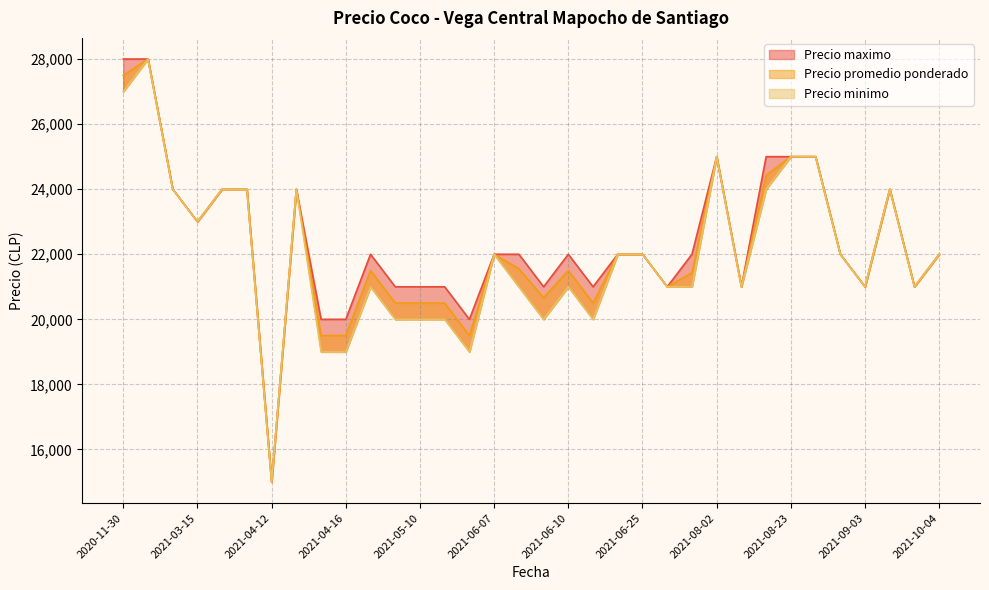

Reading left to right, extract all data points from this chart.

Precio promedio ponderado: 2020-11-30=27500	2020-12-01=28000	2021-03-08=24000	2021-03-15=23000	2021-03-22=24000	2021-03-29=24000	2021-04-12=15000	2021-04-13=24000	2021-04-14=19500	2021-04-16=19500	2021-04-19=21500	2021-04-26=20500	2021-05-10=20500	2021-05-17=20500	2021-06-03=19500	2021-06-07=22000	2021-06-08=21556	2021-06-09=20667	2021-06-10=21500	2021-06-16=20500	2021-06-18=22000	2021-06-25=22000	2021-07-05=21000	2021-07-19=21429	2021-08-02=25000	2021-08-09=21000	2021-08-16=24429	2021-08-23=25000	2021-08-27=25000	2021-08-30=22000	2021-09-03=21000	2021-09-06=24000	2021-09-13=21000	2021-10-04=22000
Precio minimo: 2020-11-30=27000	2020-12-01=28000	2021-03-08=24000	2021-03-15=23000	2021-03-22=24000	2021-03-29=24000	2021-04-12=15000	2021-04-13=24000	2021-04-14=19000	2021-04-16=19000	2021-04-19=21000	2021-04-26=20000	2021-05-10=20000	2021-05-17=20000	2021-06-03=19000	2021-06-07=22000	2021-06-08=21000	2021-06-09=20000	2021-06-10=21000	2021-06-16=20000	2021-06-18=22000	2021-06-25=22000	2021-07-05=21000	2021-07-19=21000	2021-08-02=25000	2021-08-09=21000	2021-08-16=24000	2021-08-23=25000	2021-08-27=25000	2021-08-30=22000	2021-09-03=21000	2021-09-06=24000	2021-09-13=21000	2021-10-04=22000
Precio maximo: 2020-11-30=28000	2020-12-01=28000	2021-03-08=24000	2021-03-15=23000	2021-03-22=24000	2021-03-29=24000	2021-04-12=15000	2021-04-13=24000	2021-04-14=20000	2021-04-16=20000	2021-04-19=22000	2021-04-26=21000	2021-05-10=21000	2021-05-17=21000	2021-06-03=20000	2021-06-07=22000	2021-06-08=22000	2021-06-09=21000	2021-06-10=22000	2021-06-16=21000	2021-06-18=22000	2021-06-25=22000	2021-07-05=21000	2021-07-19=22000	2021-08-02=25000	2021-08-09=21000	2021-08-16=25000	2021-08-23=25000	2021-08-27=25000	2021-08-30=22000	2021-09-03=21000	2021-09-06=24000	2021-09-13=21000	2021-10-04=22000